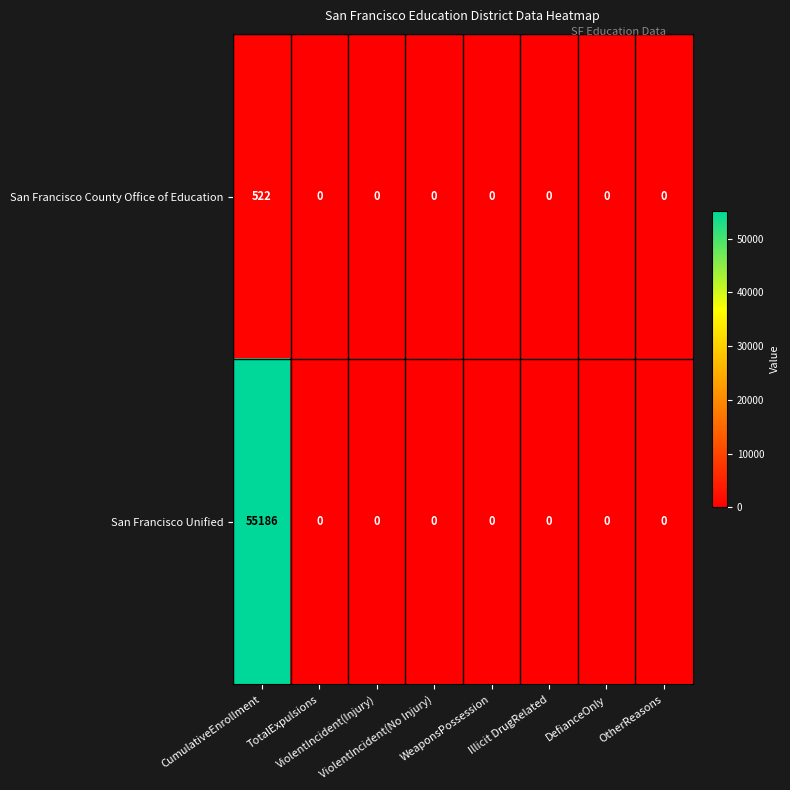

Rank the series by their average value, from highest to lowest.

San Francisco Unified, San Francisco County Office of Education